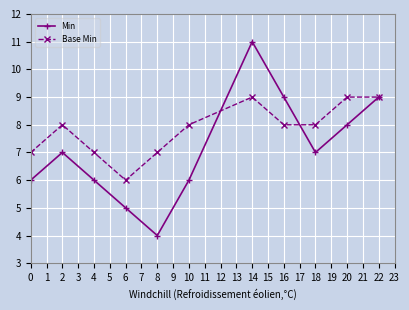

Reading right to left, list all the values displayed in this chart.

Min: 9	8	7	9	11	6	4	5	6	7	6
Base Min: 9	9	8	8	9	8	7	6	7	8	7